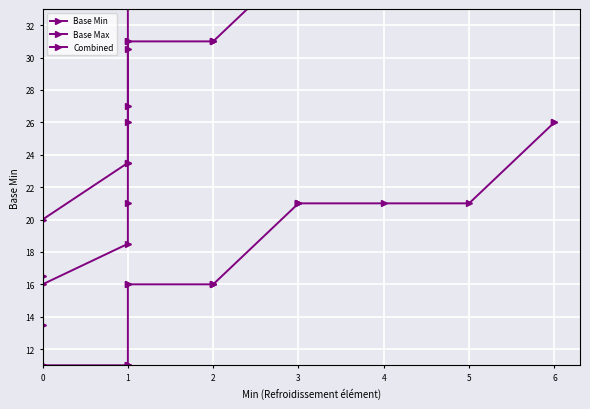

What is the value of the Base Min point at the 11th from the left?

16.0